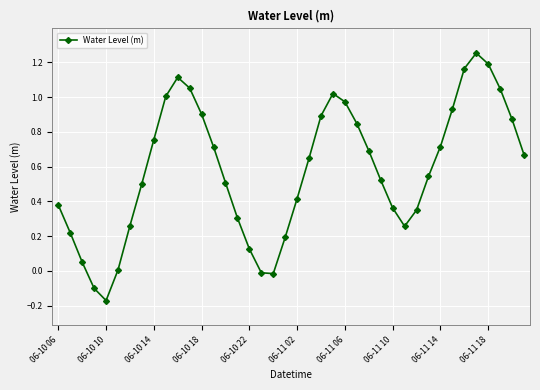

True or false: there are more than 2 points higher than both neighbors.

True